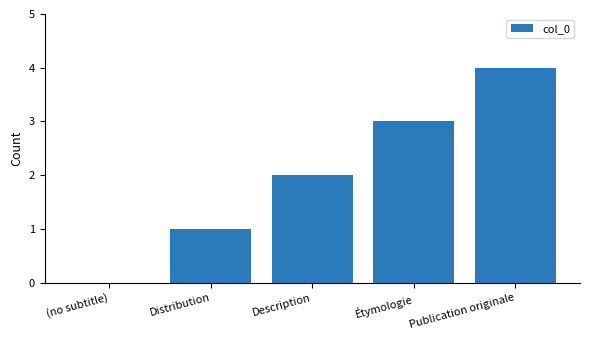

What is the maximum value shown in the chart?

4